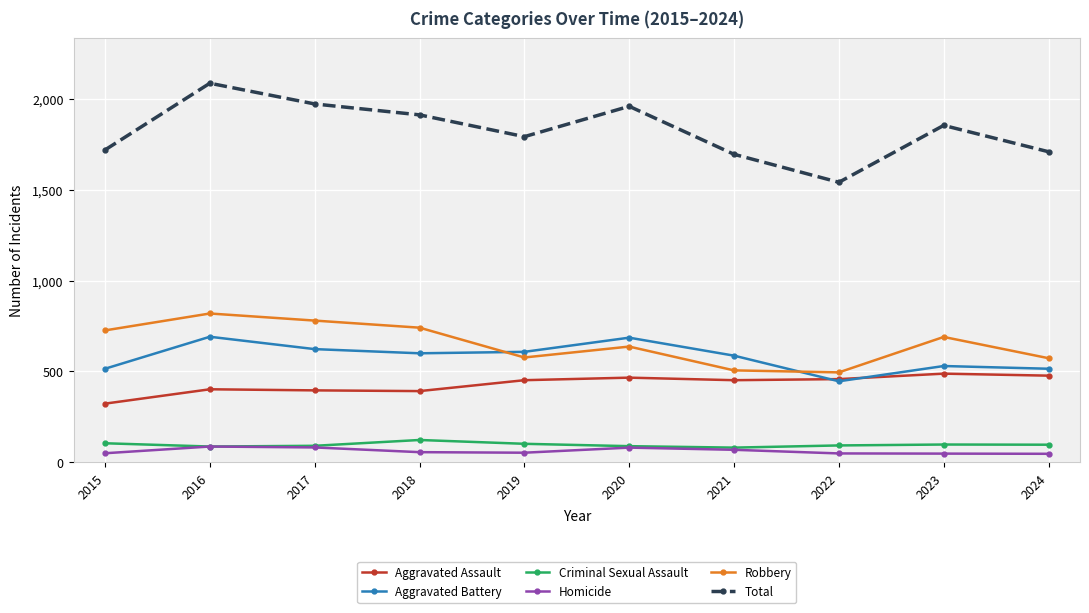

What is the value of the Homicide point at the 8th from the left?

49